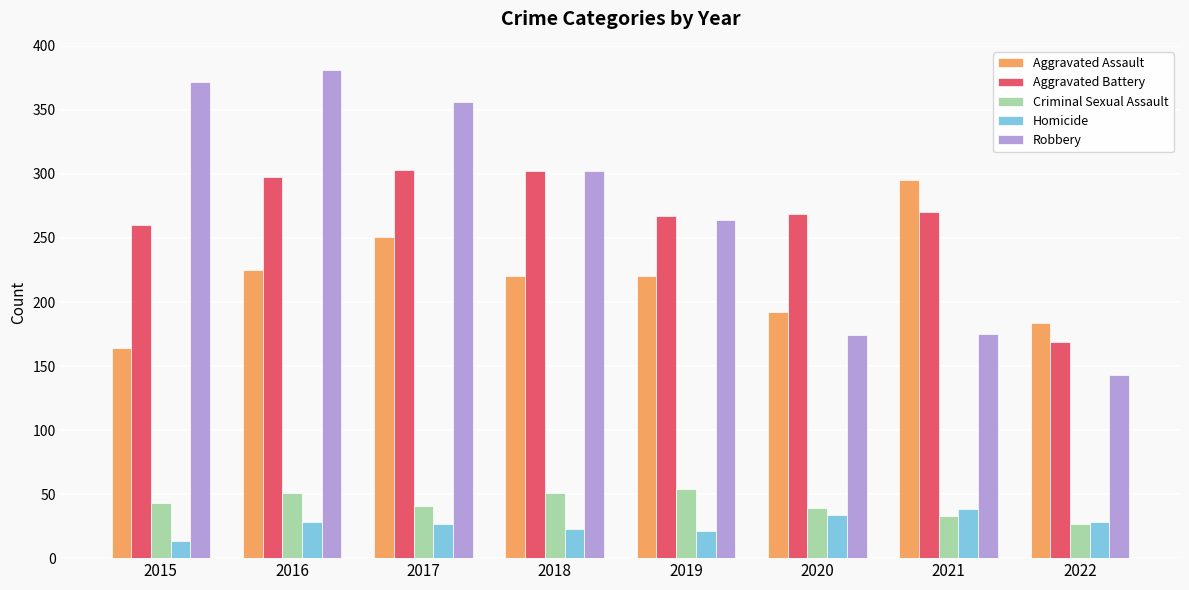

How many series are shown in this chart?

5